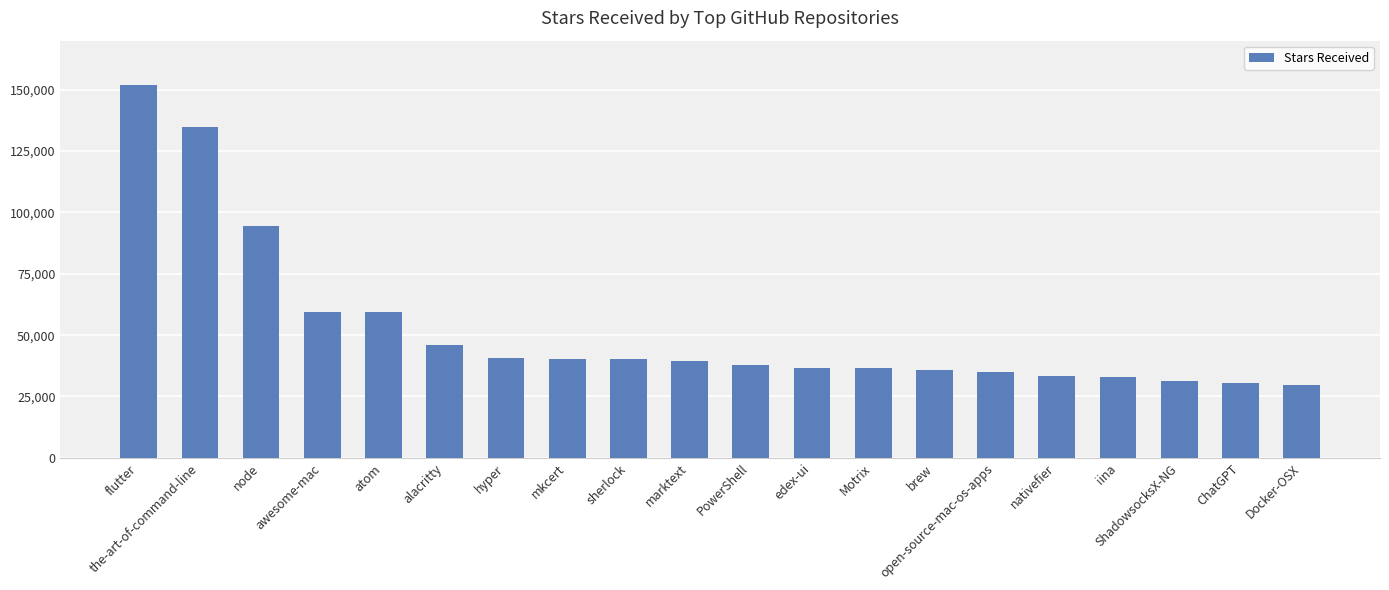

Where is the data nearest to the value 90850?

node